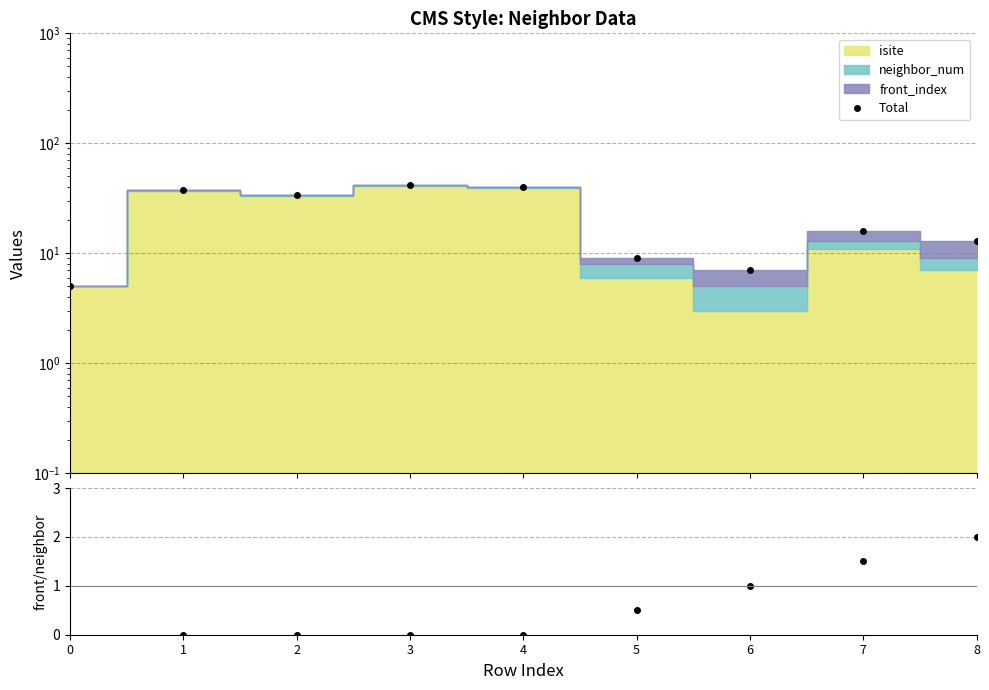

In Total, how many points are lower than both neighbors (excluding endpoints)?

2